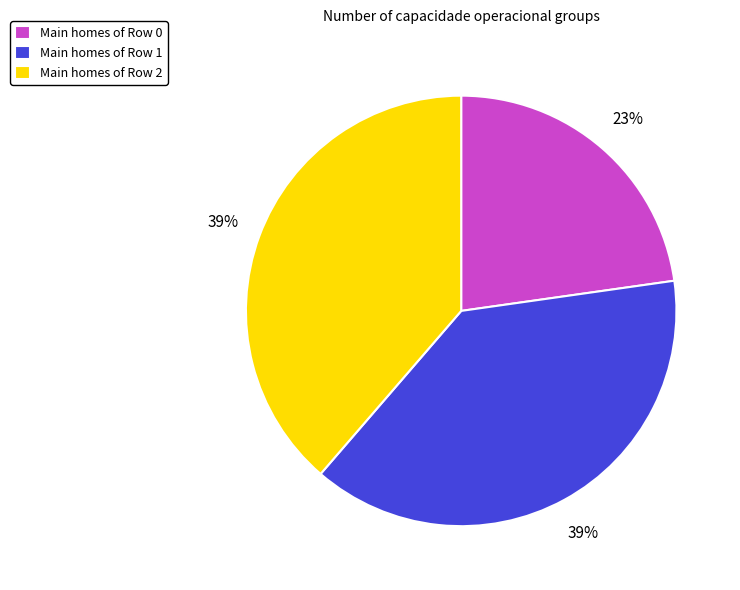

The Main homes of Row 2 slice represents 39% of the pie. True or false?

True